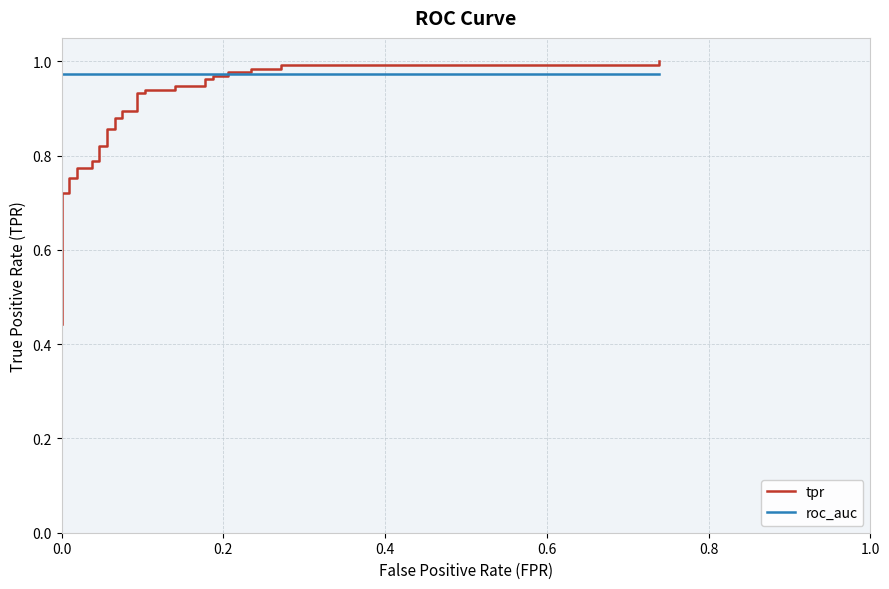

Reading left to right, list all the values displayed in this chart.

tpr: 0.4	0.5	0.5	0.6	0.6	0.7	0.7	0.7	0.7	0.8	0.8	0.8	0.8	0.8	0.8	0.8	0.8	0.9	0.9	0.9	0.9	0.9	0.9	0.9	0.9	0.9	0.9	0.9	0.9	1.0	1.0	1.0	1.0	1.0	1.0	1.0	1.0	1.0	1.0	1.0
roc_auc: 1.0	1.0	1.0	1.0	1.0	1.0	1.0	1.0	1.0	1.0	1.0	1.0	1.0	1.0	1.0	1.0	1.0	1.0	1.0	1.0	1.0	1.0	1.0	1.0	1.0	1.0	1.0	1.0	1.0	1.0	1.0	1.0	1.0	1.0	1.0	1.0	1.0	1.0	1.0	1.0